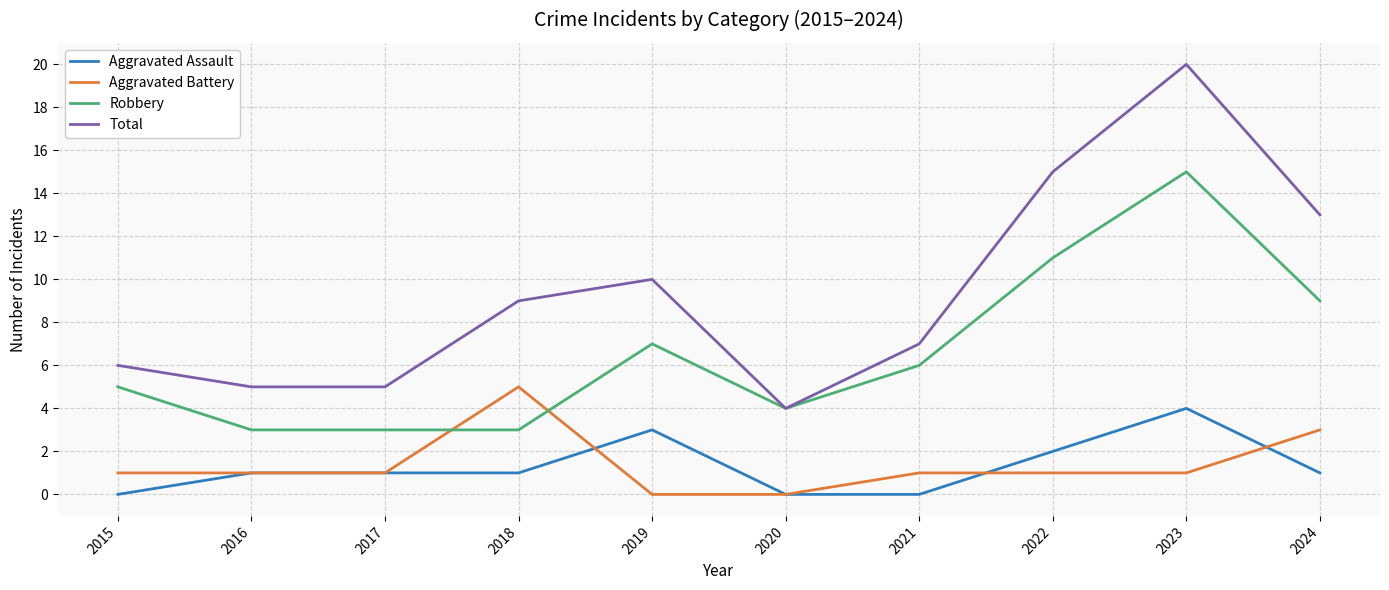

Reading right to left, extract all data points from this chart.

Aggravated Assault: 1	4	2	0	0	3	1	1	1	0
Aggravated Battery: 3	1	1	1	0	0	5	1	1	1
Robbery: 9	15	11	6	4	7	3	3	3	5
Total: 13	20	15	7	4	10	9	5	5	6